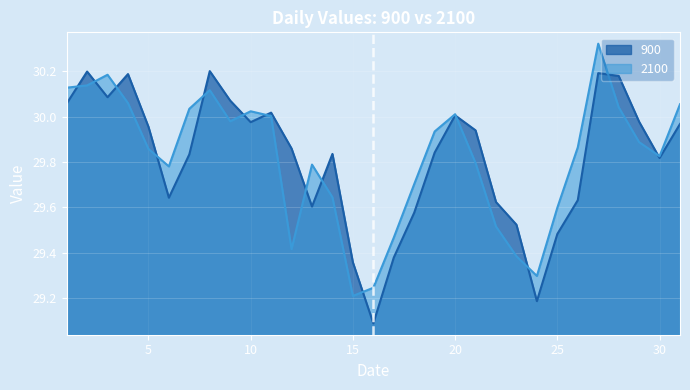

Between 7 and 18, which series saw the biggest shift?

2100